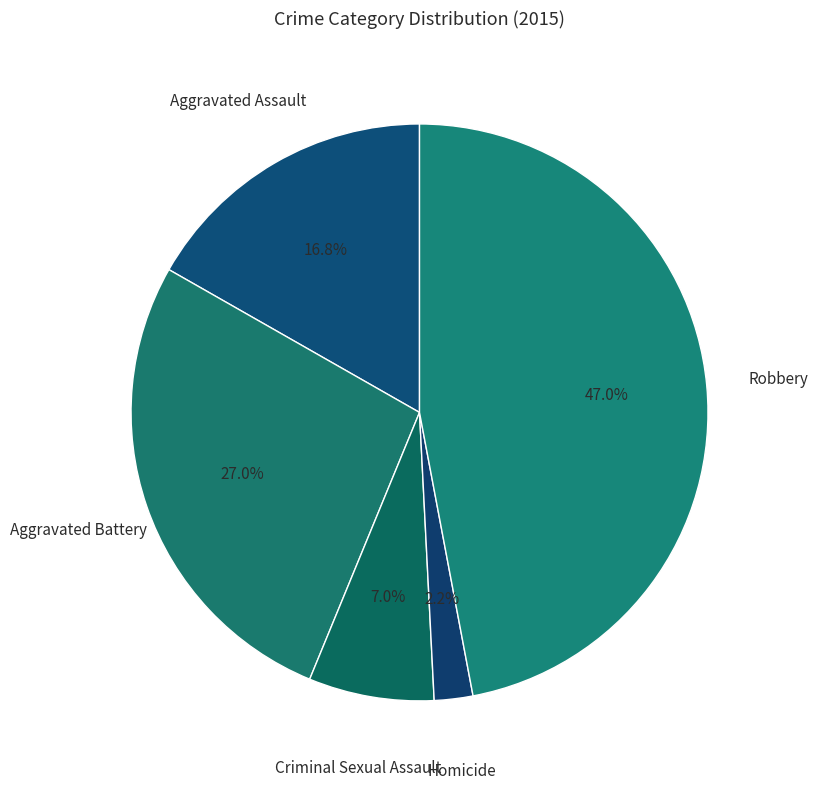

Between Aggravated Assault and Robbery, which is larger?

Robbery